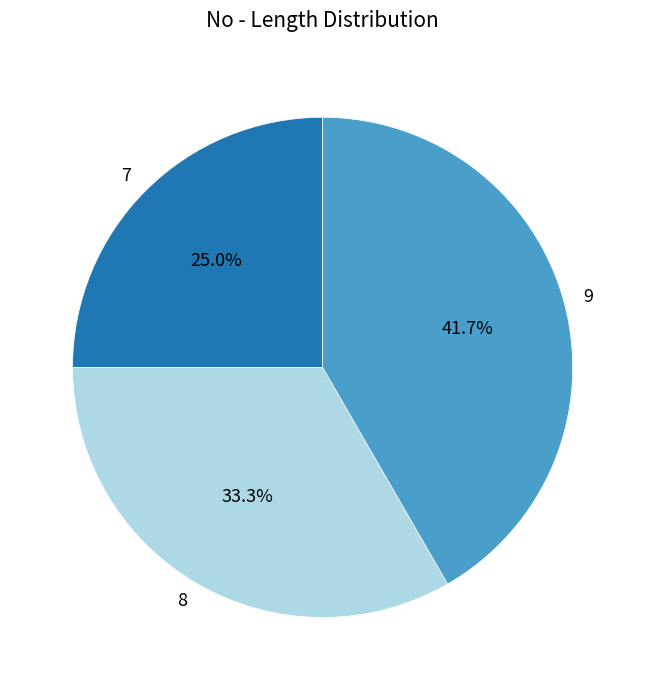

How many slices are in this pie chart?

3